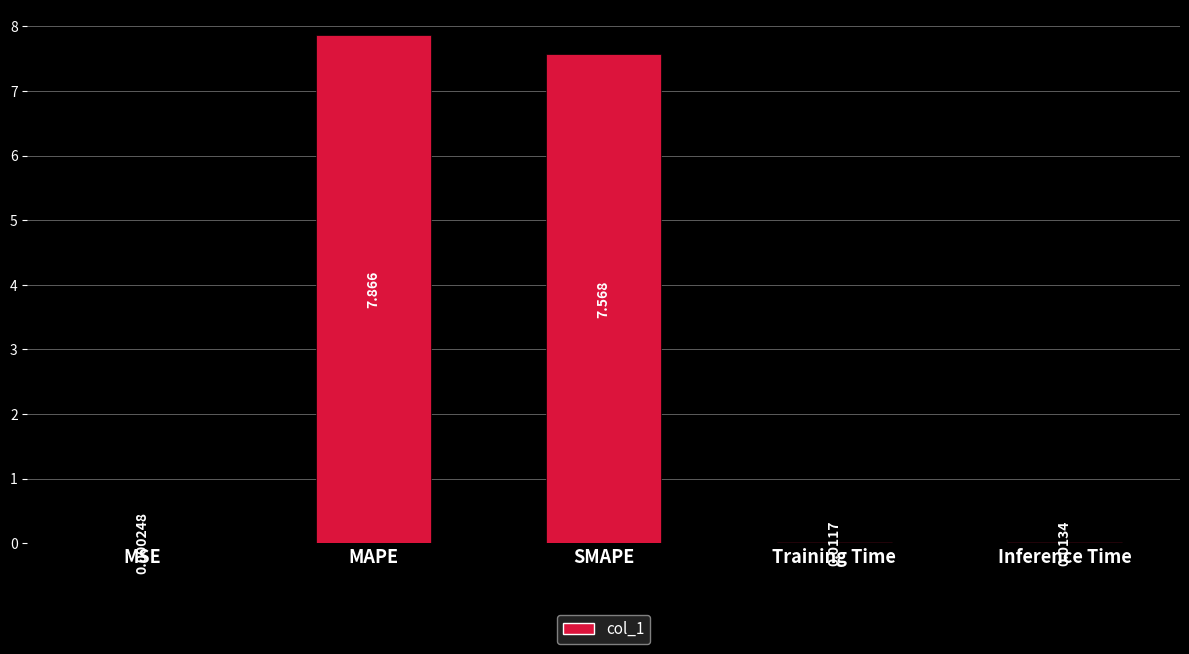

Which category has the highest value across all series?

MAPE